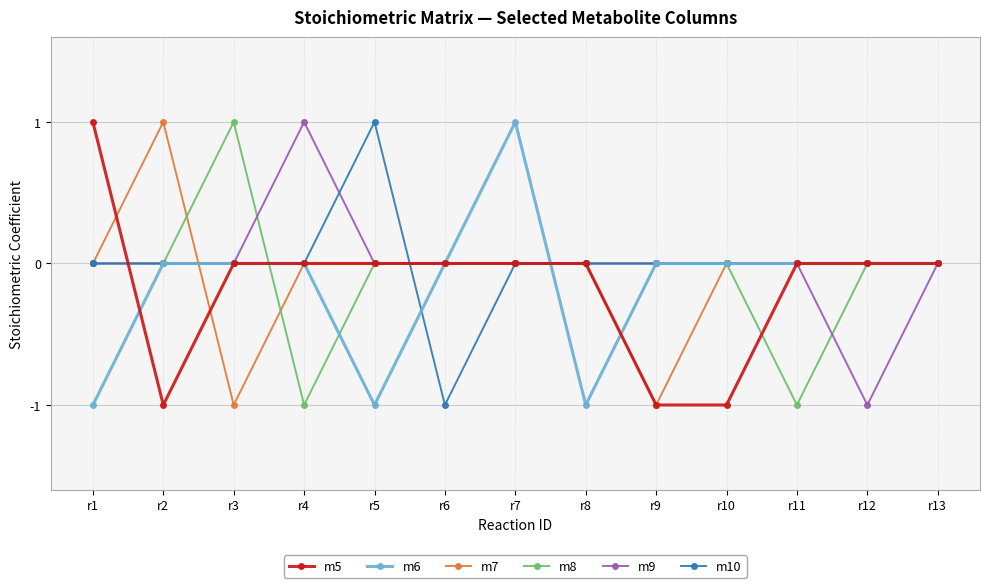

What is the value of the m8 point at the 11th from the left?

-1